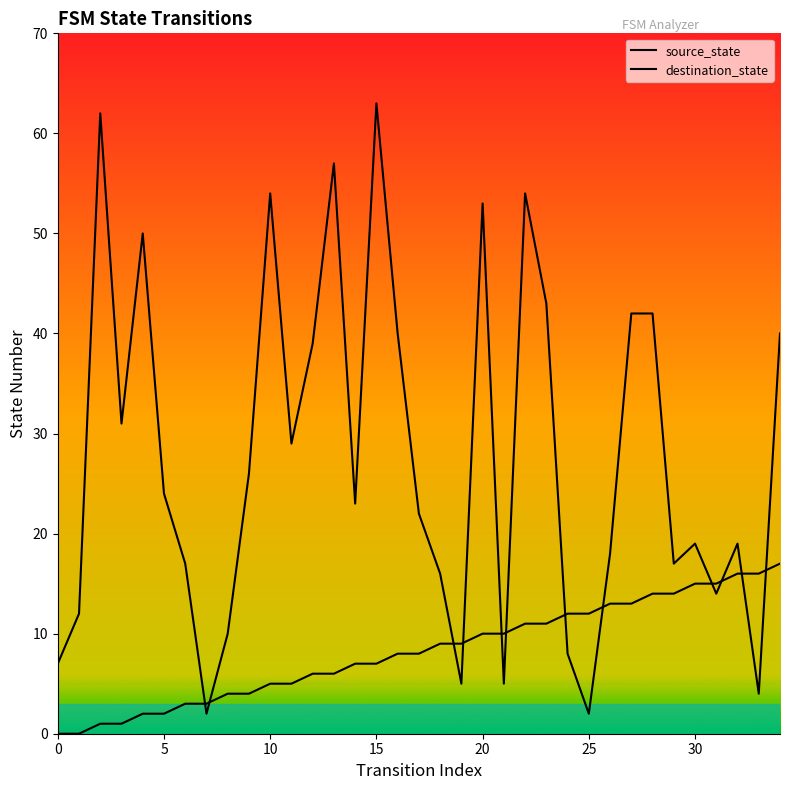

True or false: destination_state and source_state intersect in this chart.

True